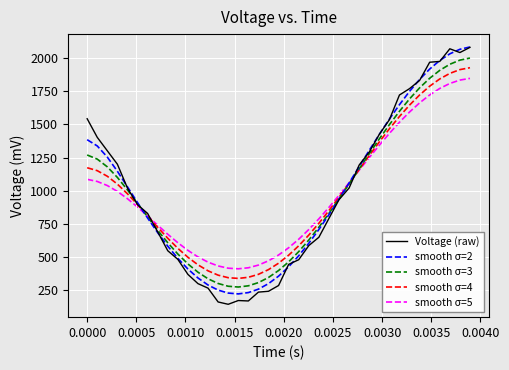

Which series has the widest spread of values?

Voltage (raw)